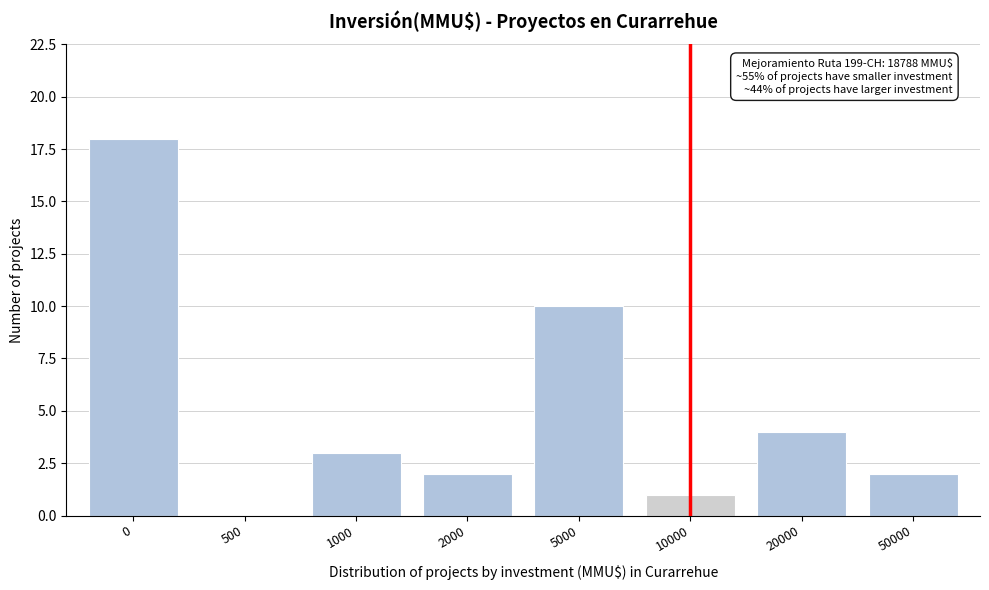

Reading right to left, what are all the values shown in this chart?

50000=2	20000=4	10000=1	5000=10	2000=2	1000=3	500=0	0=18